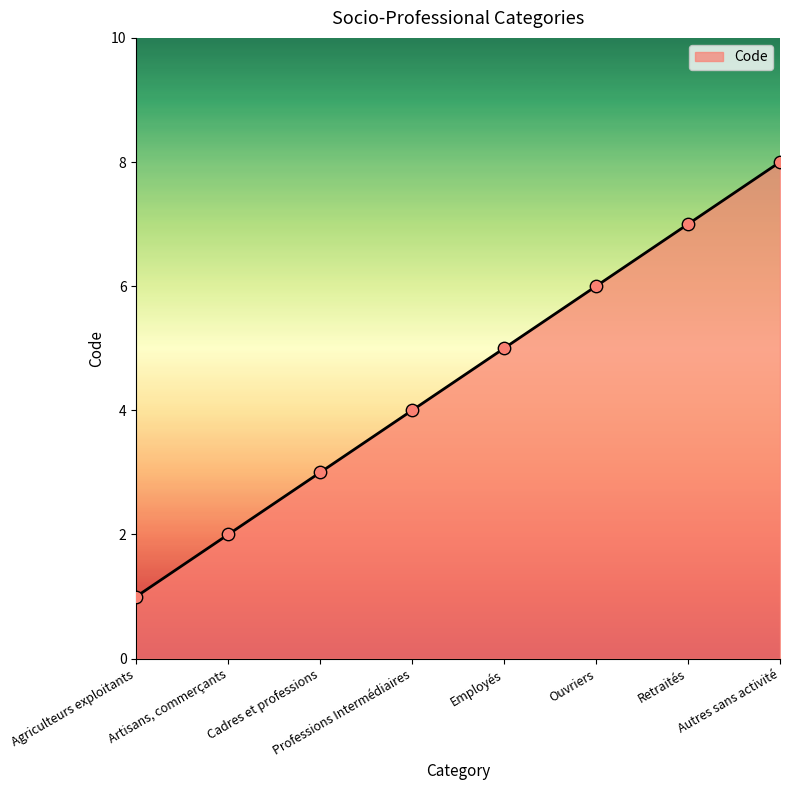

What is the change in value from Professions Intermédiaires to Employés?

+1